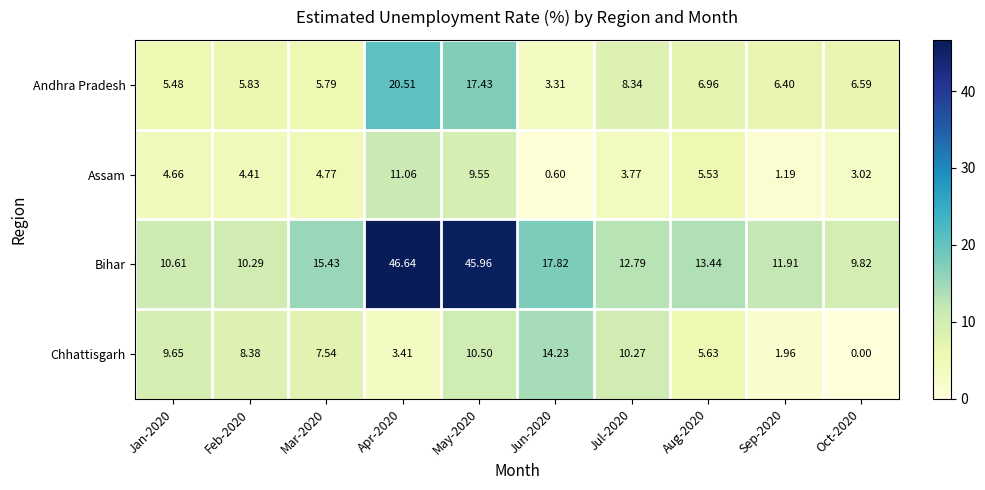

At Jan-2020, list the series in order from smallest to largest.

Assam, Andhra Pradesh, Chhattisgarh, Bihar